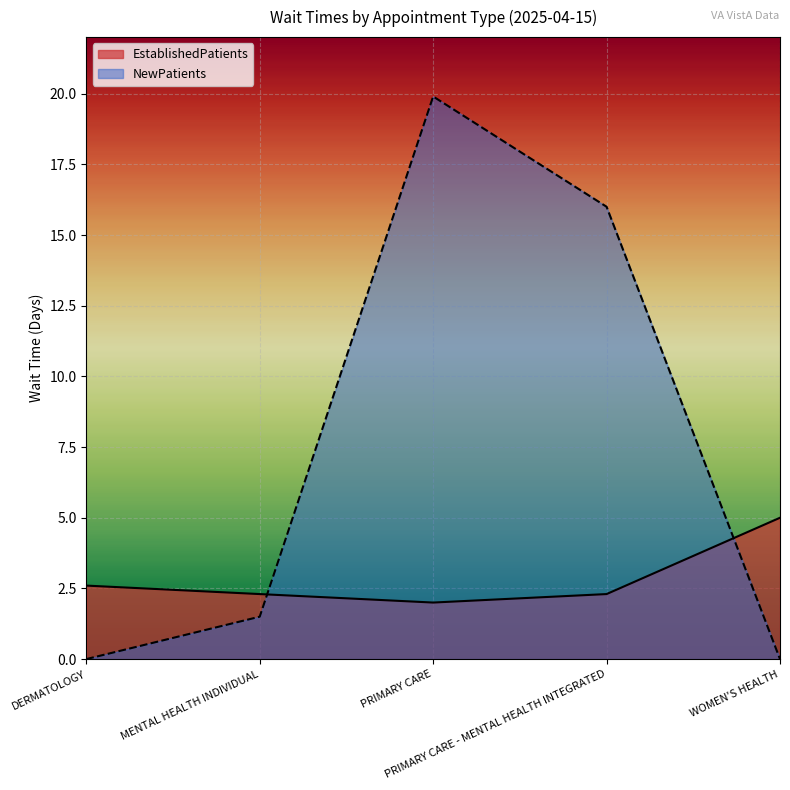

At which category is the sum across all series the highest?

PRIMARY CARE